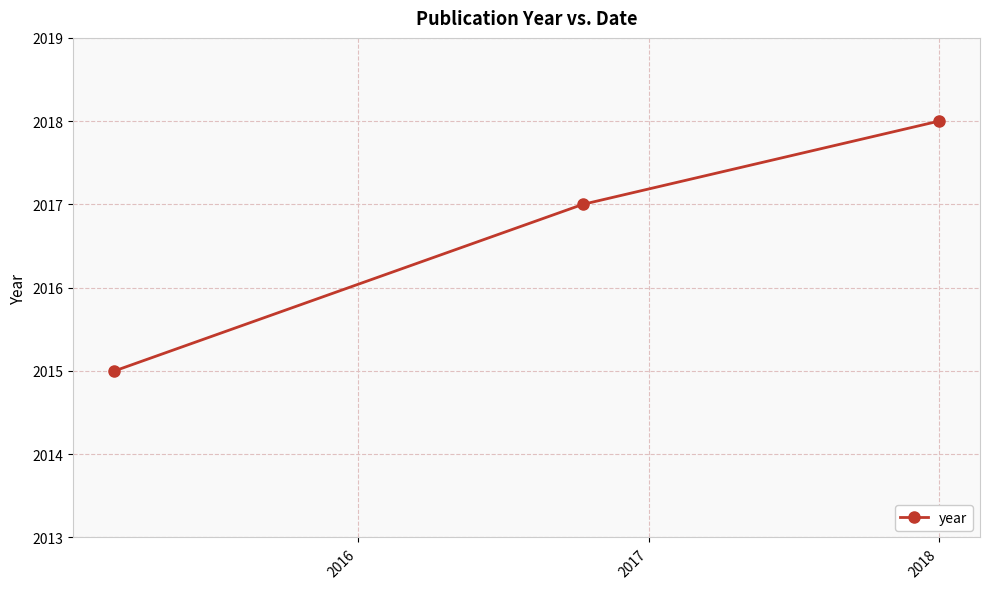

How many values are below 2017?

1